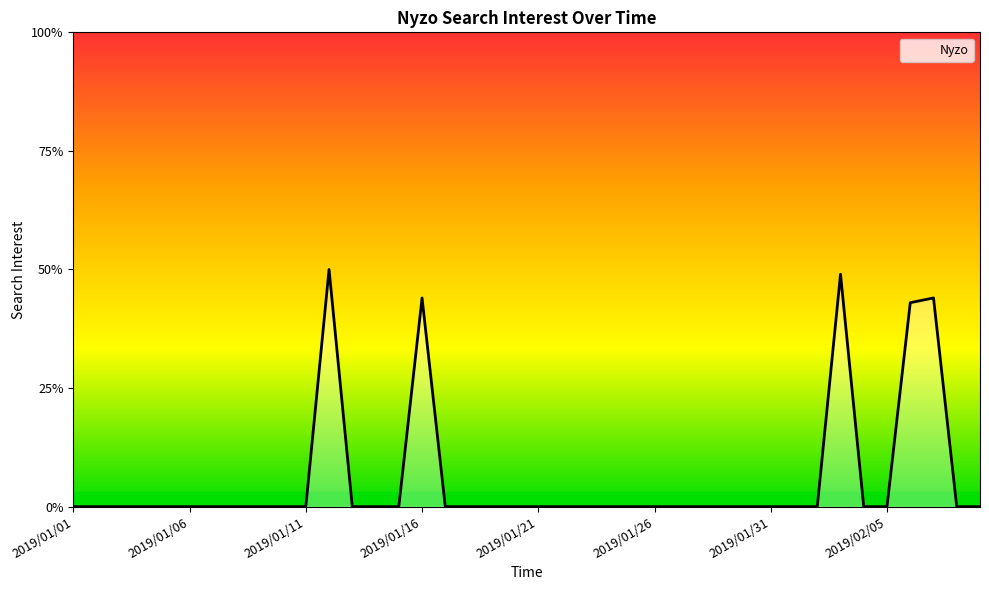

What is the maximum value shown in the chart?

50